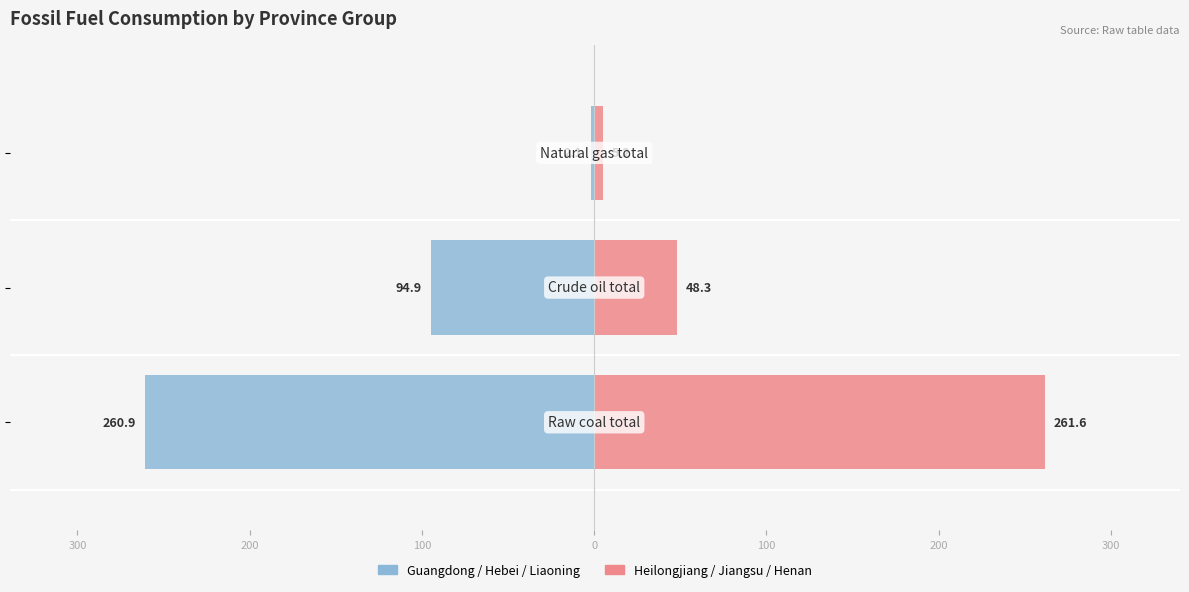

What is the average value of the Heilongjiang / Jiangsu / Henan series?

105.0